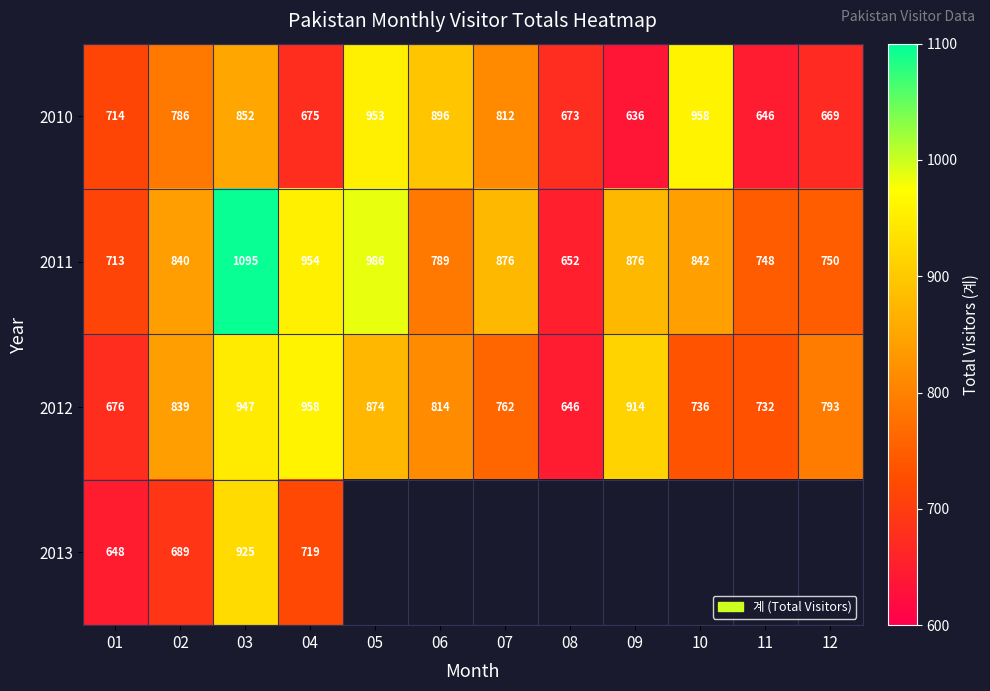

Rank the series at 02 from highest to lowest value.

2011, 2012, 2010, 2013